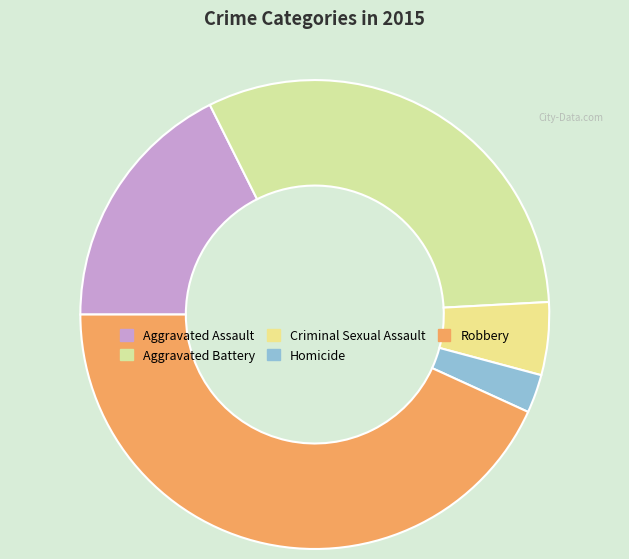

Combined, what portion of the pie is Criminal Sexual Assault and Robbery?

48.2%